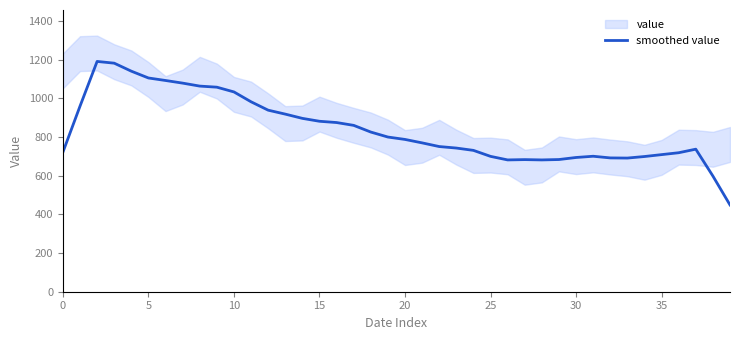

True or false: the data has more than 1 interior local peaks.

True